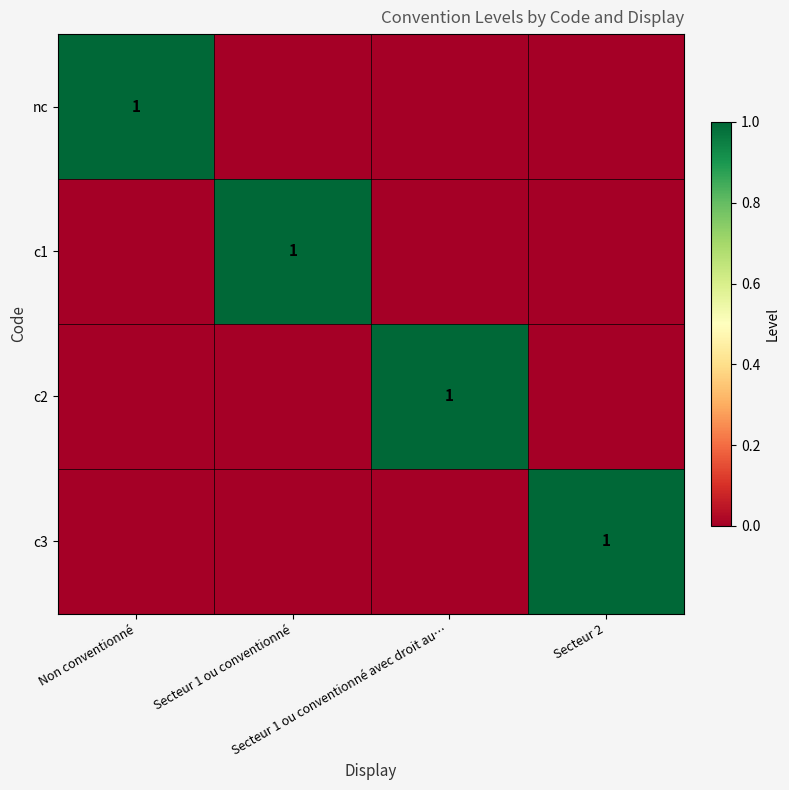

The value of c2 at Secteur 1 ou conventionné is 1. True or false?

False